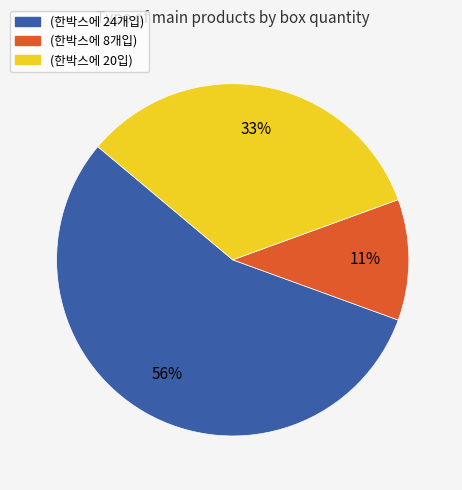

To the nearest percent, what portion does (한박스에 24개입) represent?

56%